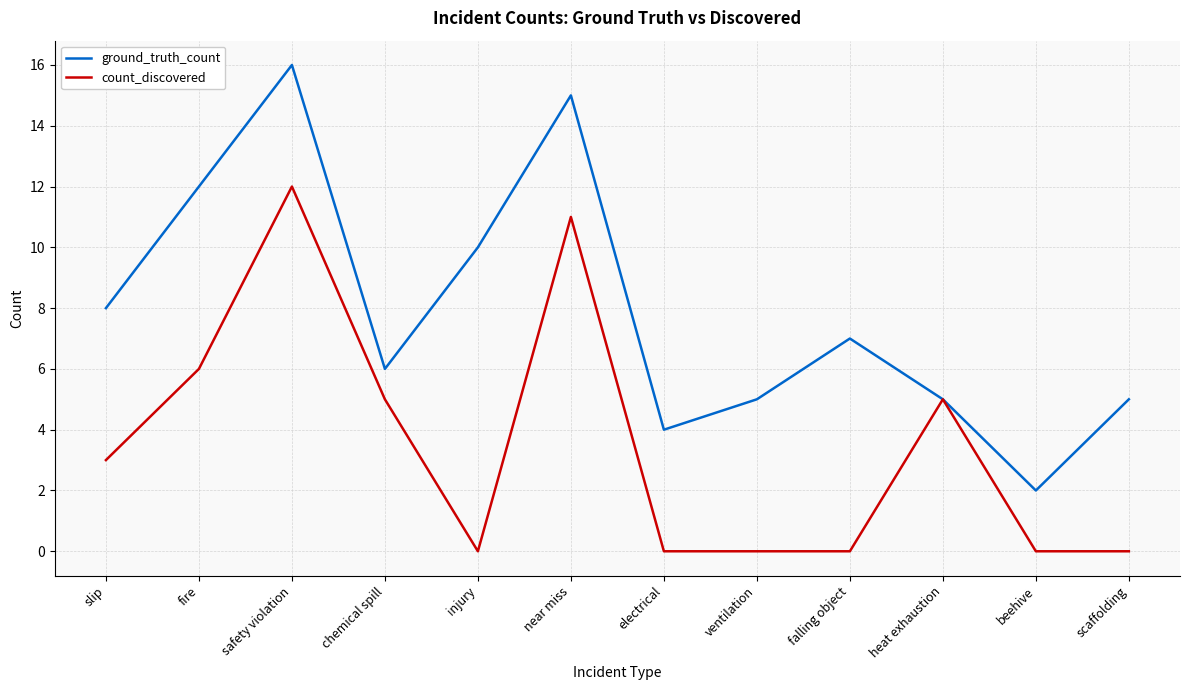

What is the total value across all series at beehive?

2